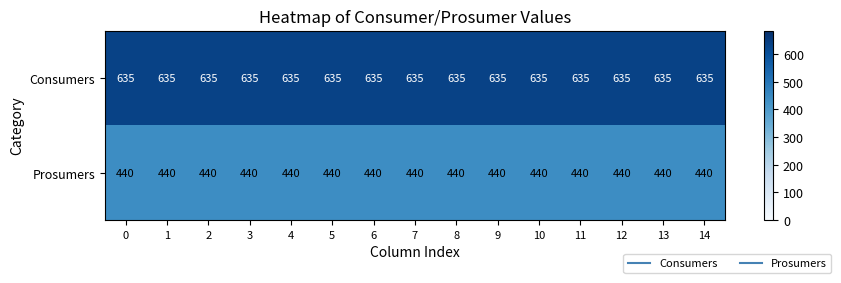

What is the spread (max minus min) of values at 1?

195